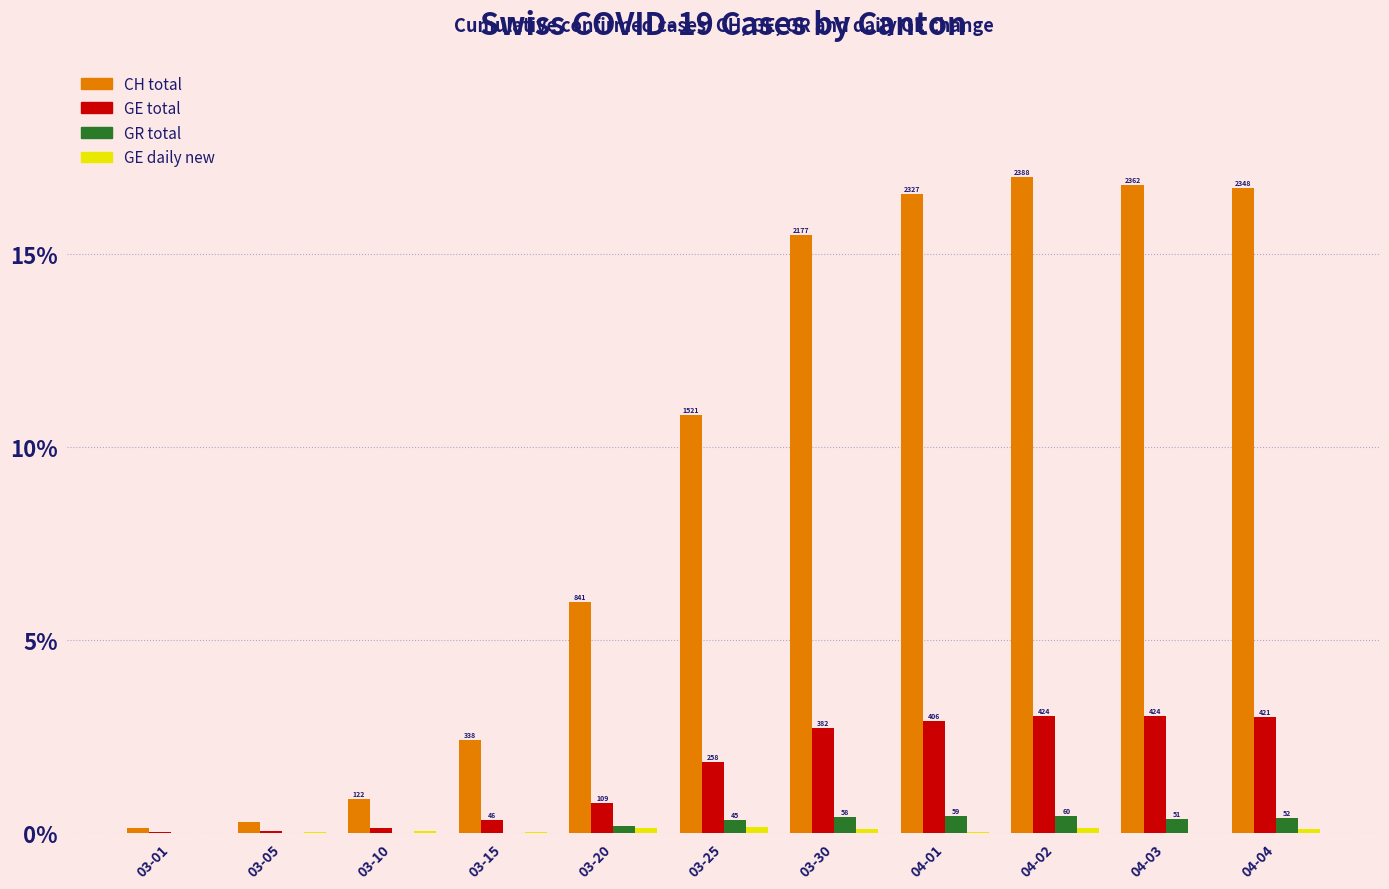

What is the total value across all series at 04-04?

20.2